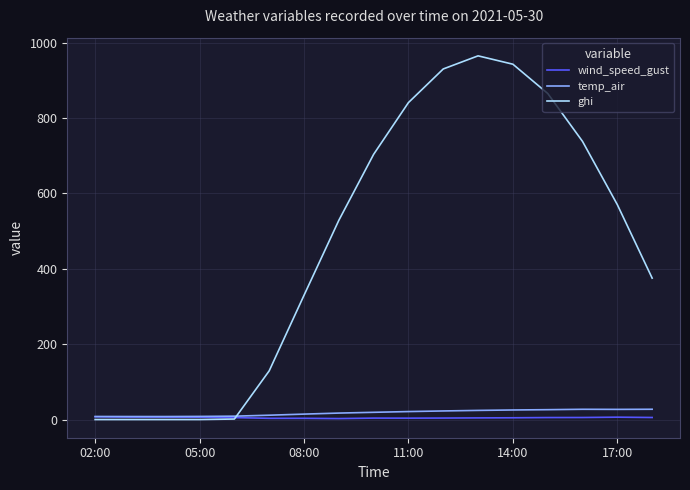

How many distinct data groups are displayed?

3